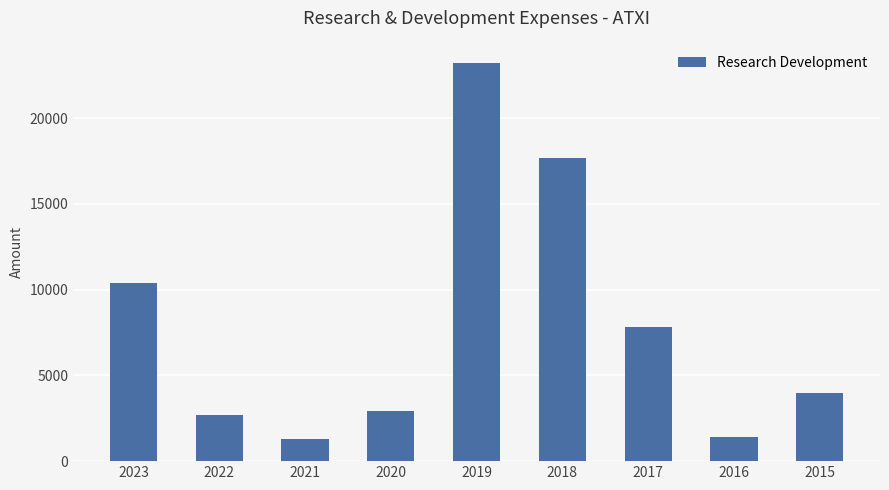

Does the chart contain any negative values?

No